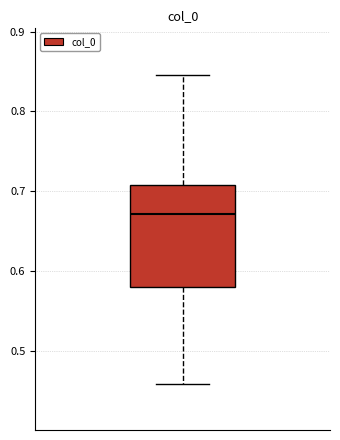

Transcribe this box plot: give where the median line is, the range the box spans, and where the two whiskers end, as read against the y-axis. The values are not printed on the chart, so give them approximately, as read against the axis.

median 0.67, box 0.58 to 0.71, whiskers 0.46 to 0.85